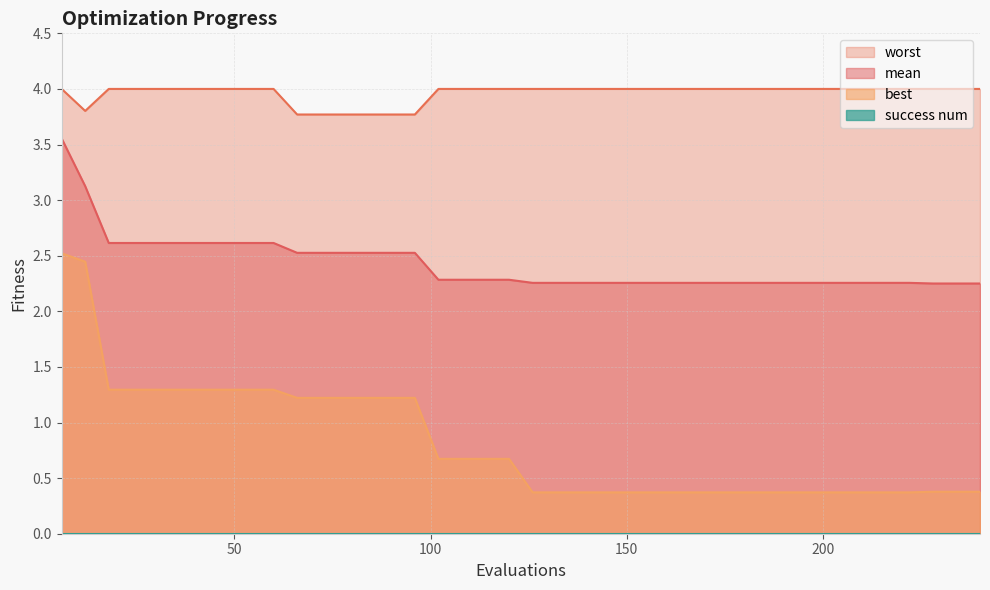

What is the difference between the maximum and minimum values in the worst series?

0.2